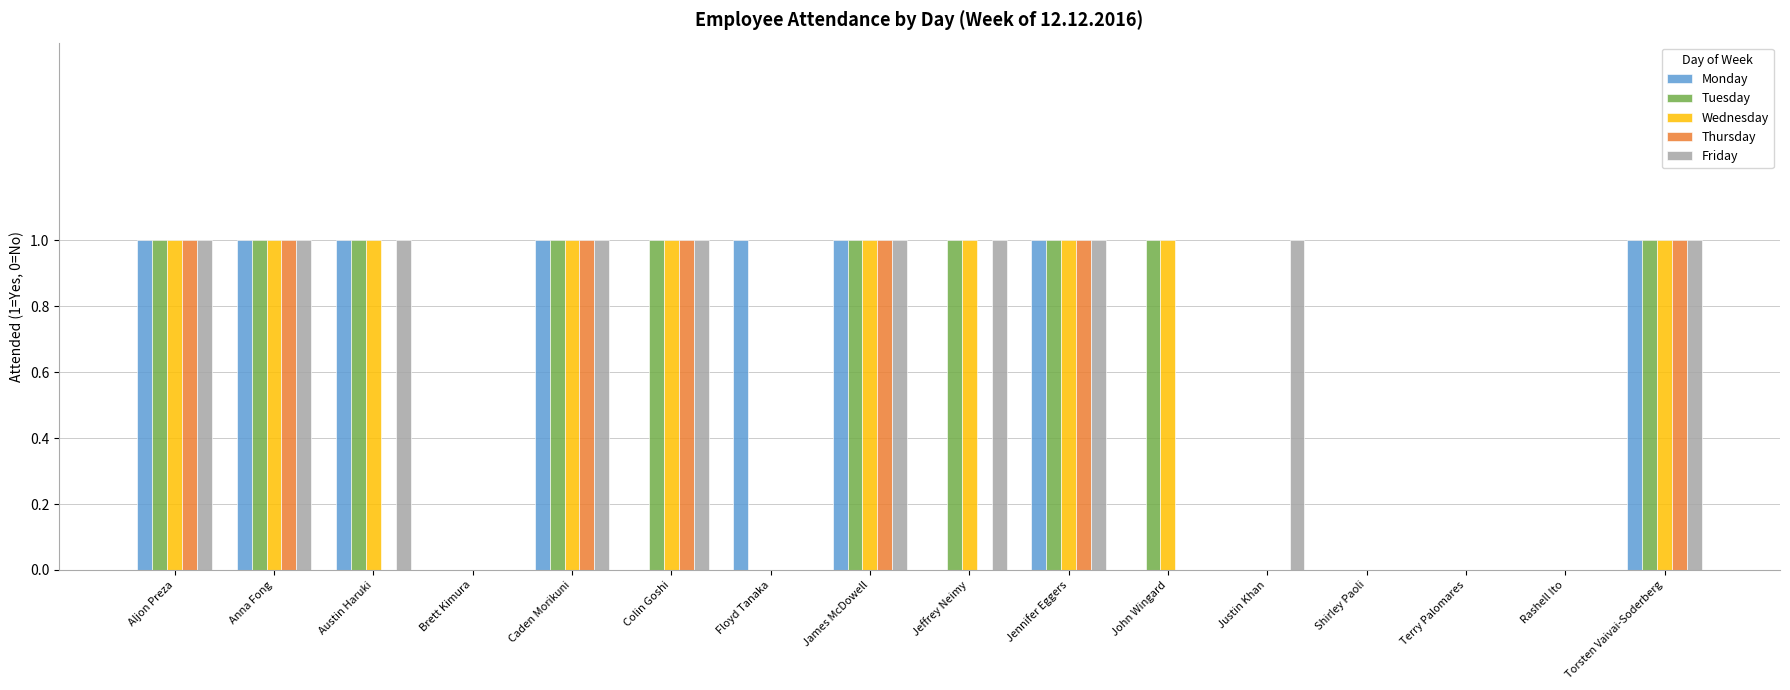

True or false: Monday has a value of 1 at Caden Morikuni.

True